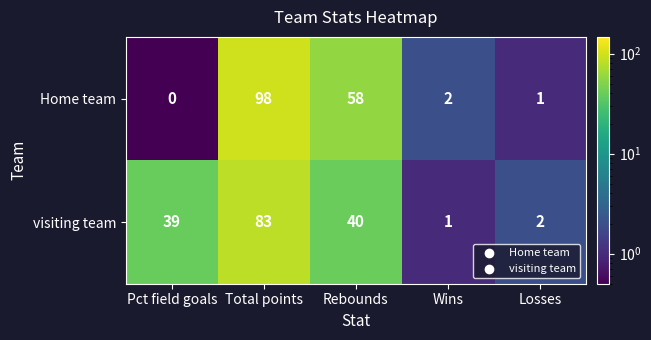

Count the number of categories in the chart.

5